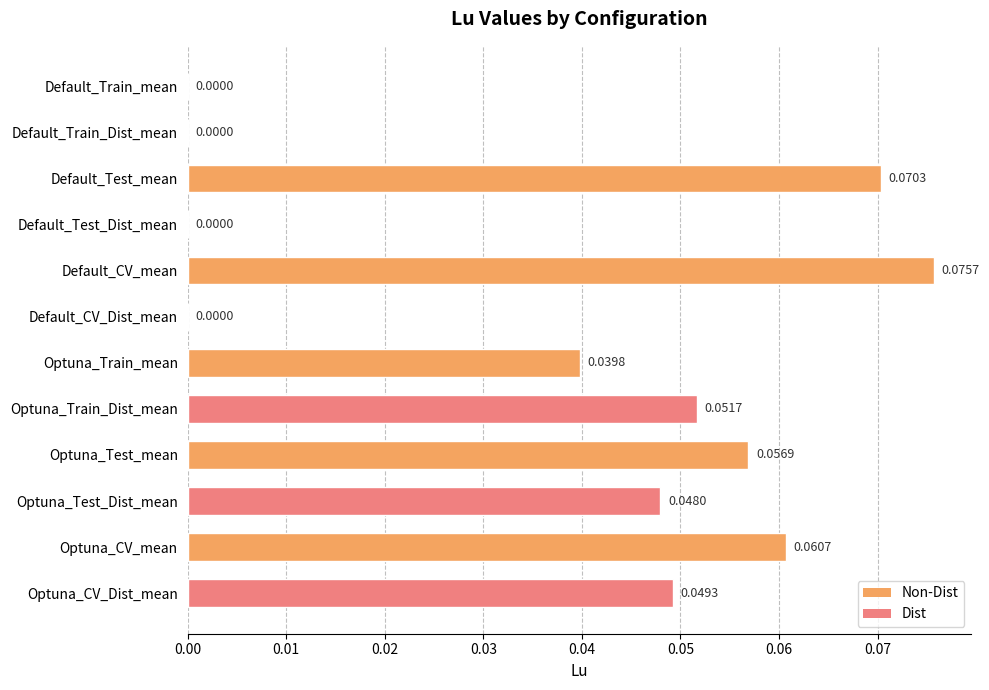

At which category does the chart reach its peak across all series?

Default_CV_mean